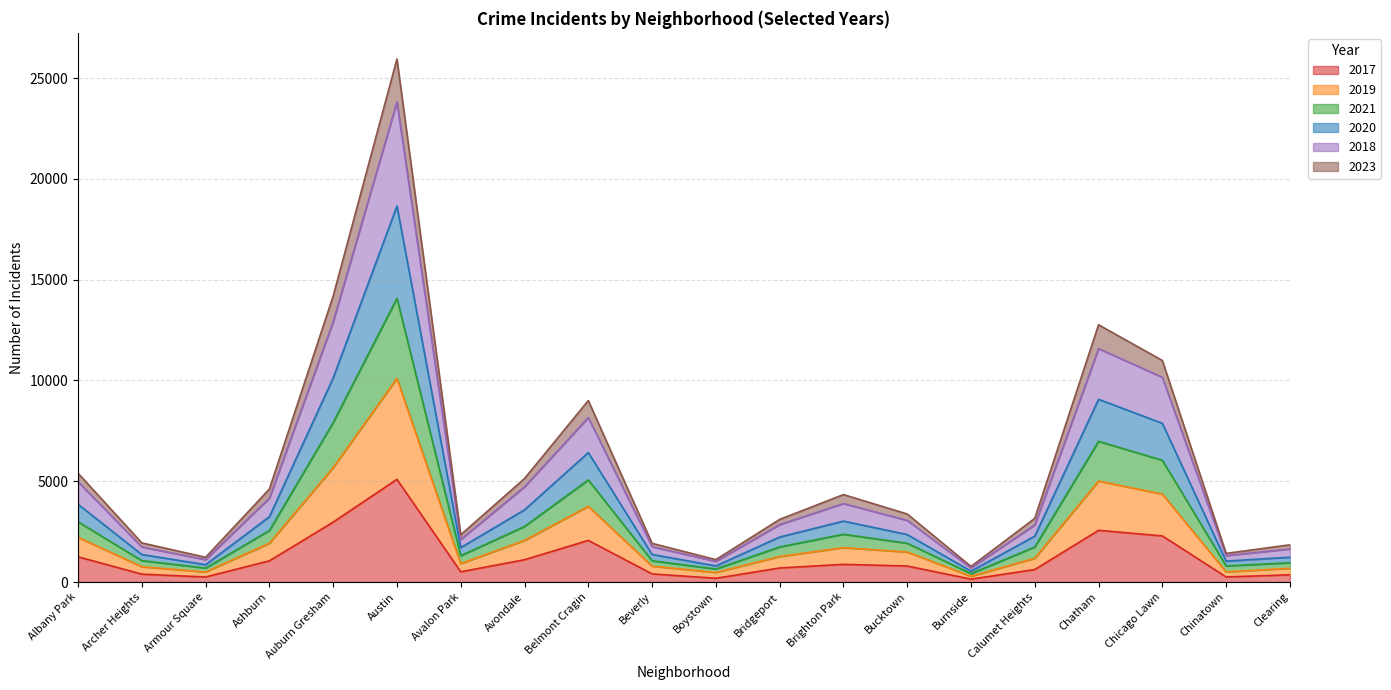

At which label does 2020 reach its peak?

Austin